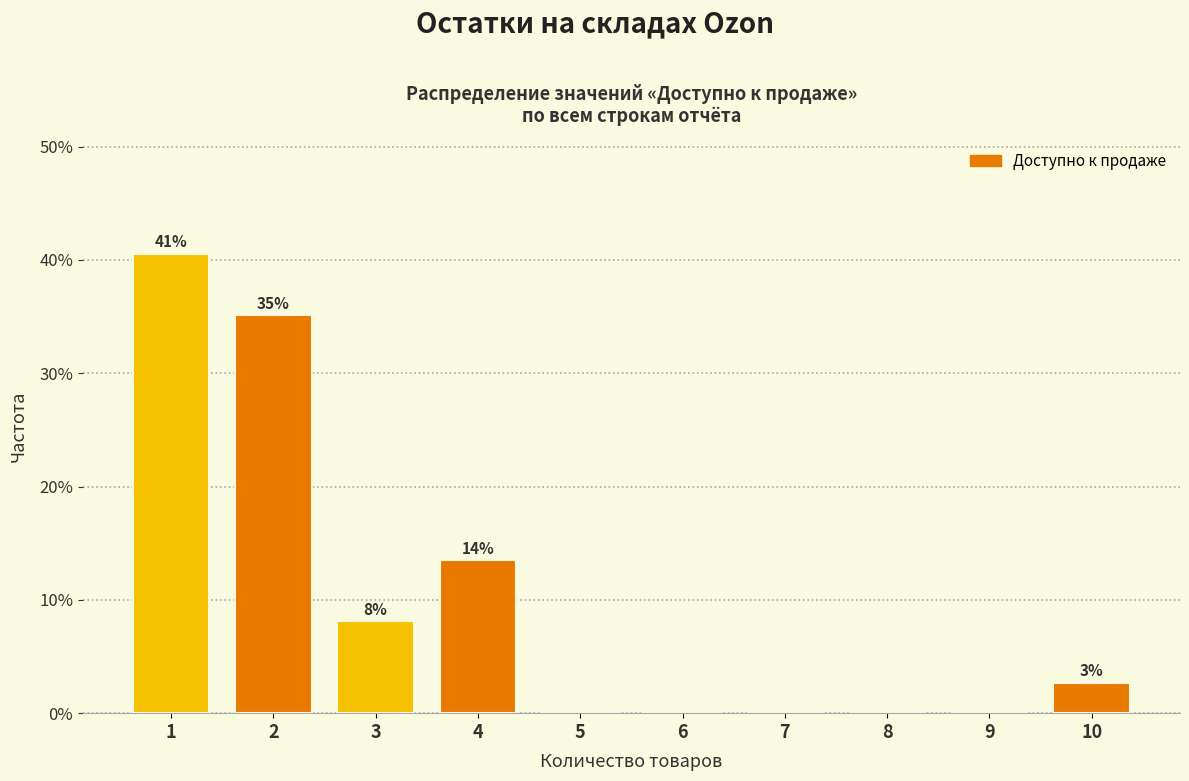

Are the bars horizontal?

No